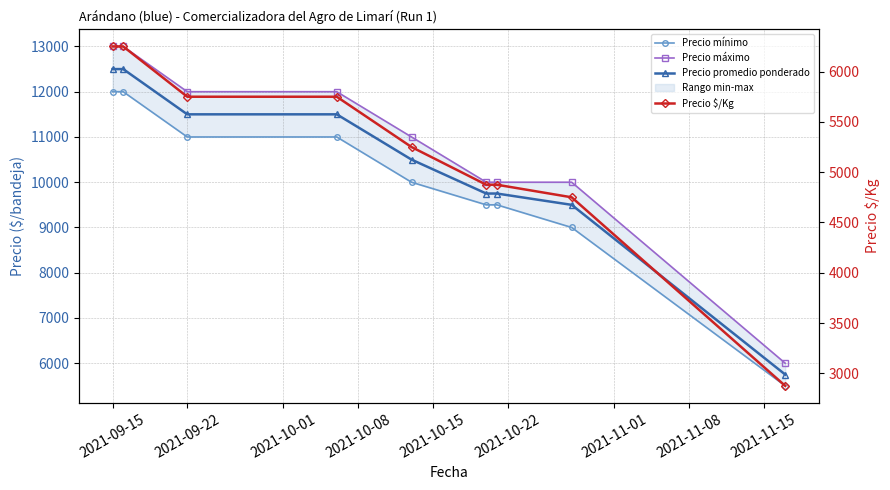

True or false: Precio mínimo and Precio $/Kg cross at least once.

False